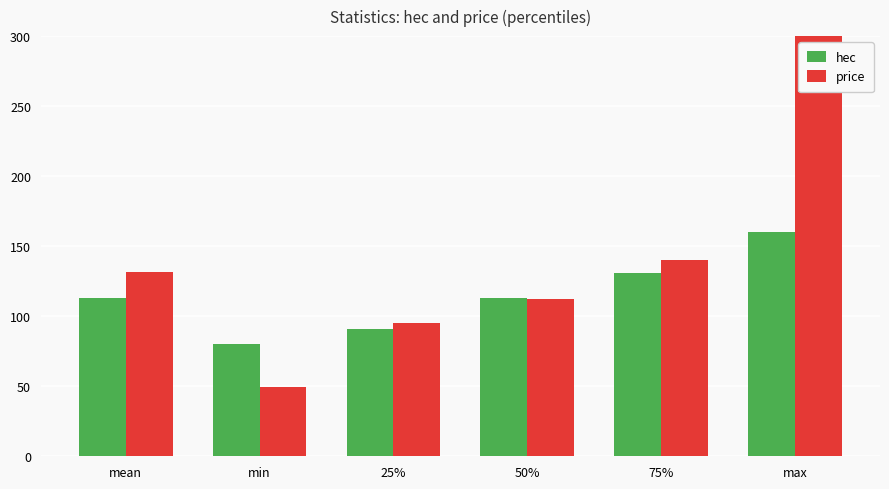

Where does the hec series first go above 113?

mean